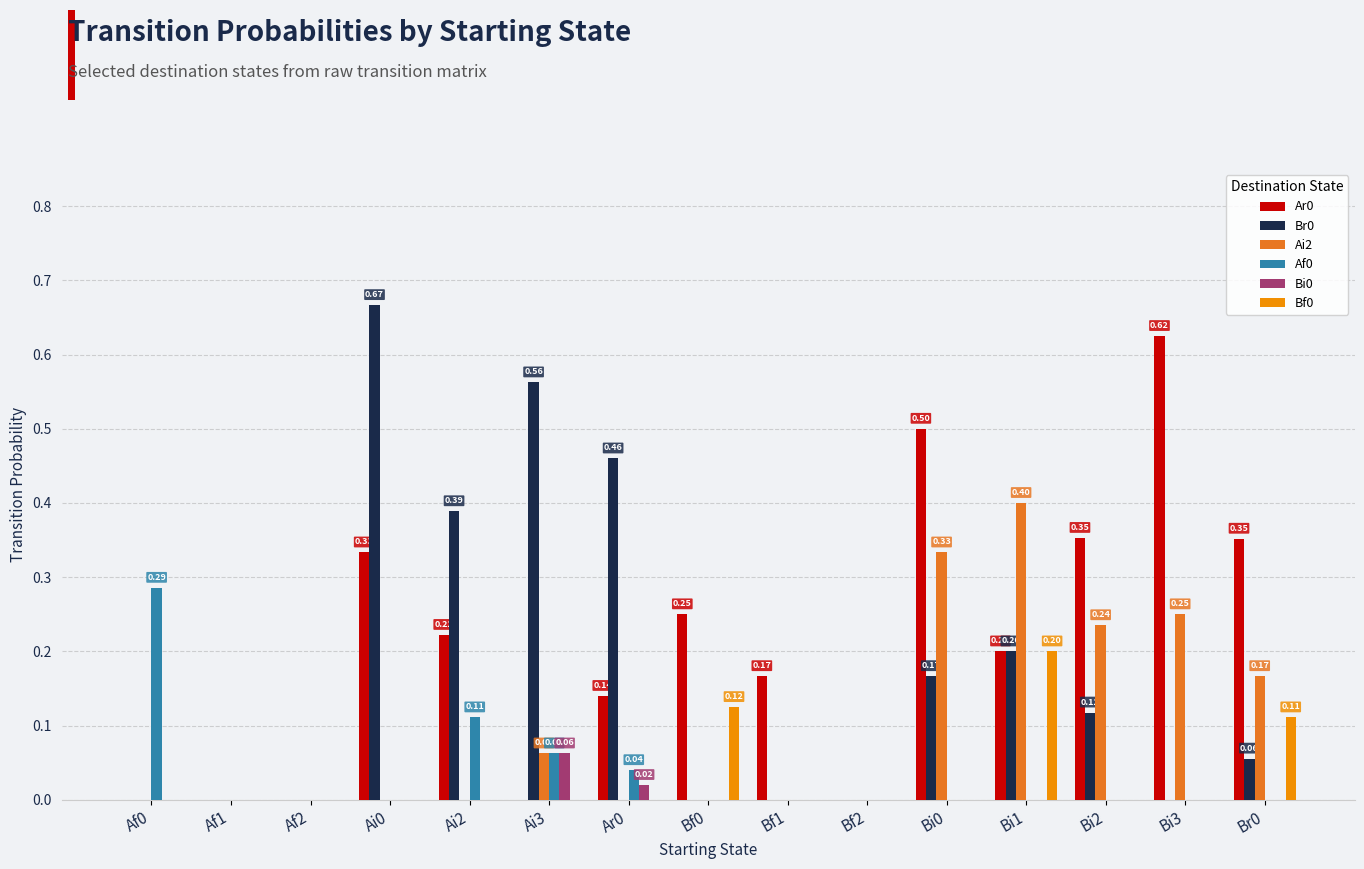

Is the value of Br0 at Bi1 greater than the value of Ai2 at Bi1?

No